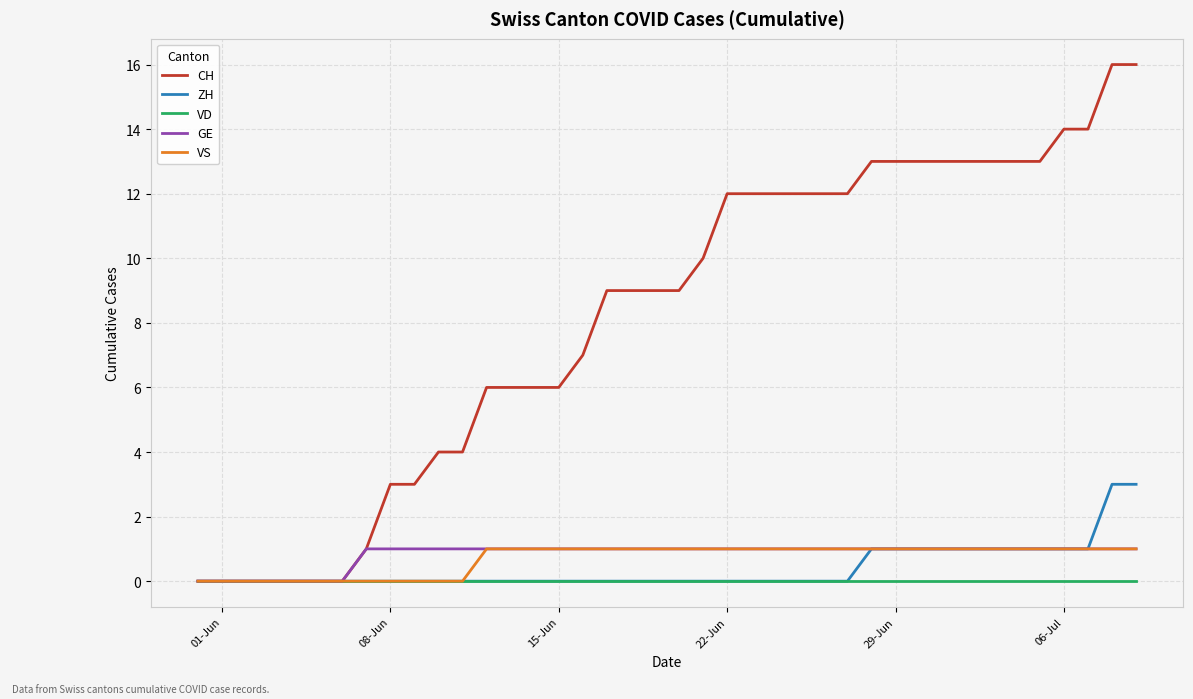

Which series has the widest spread of values?

CH